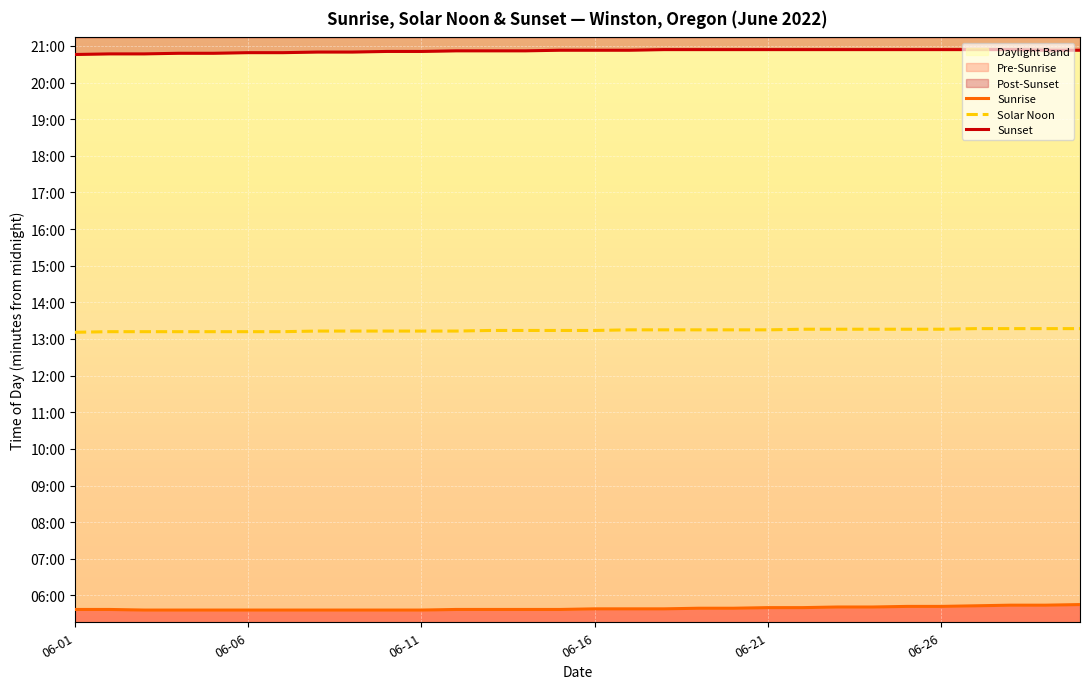

How many lines are shown in the chart?

3